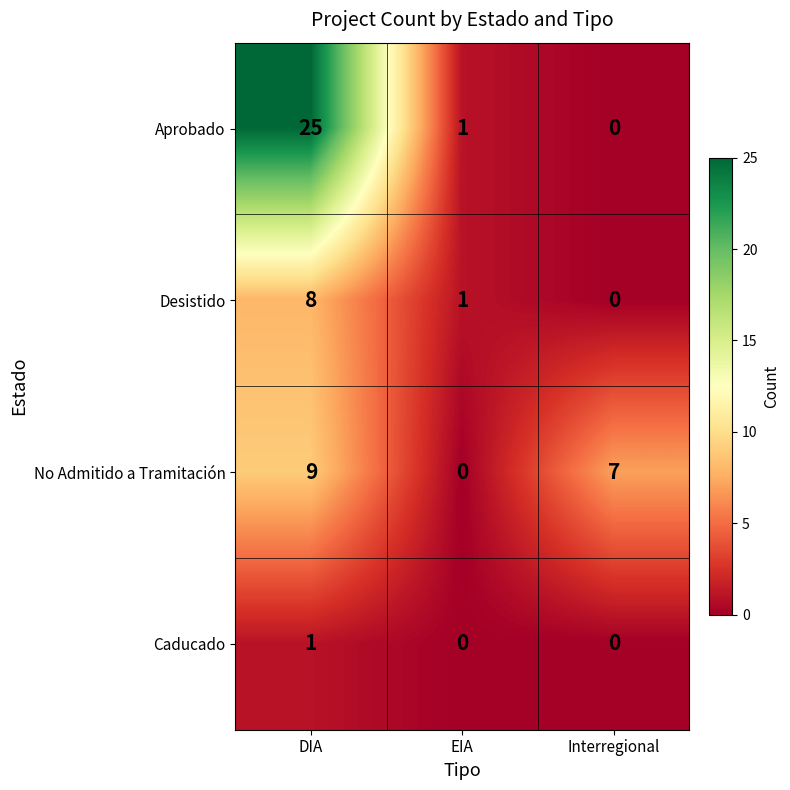

At which category does the chart reach its peak across all series?

DIA